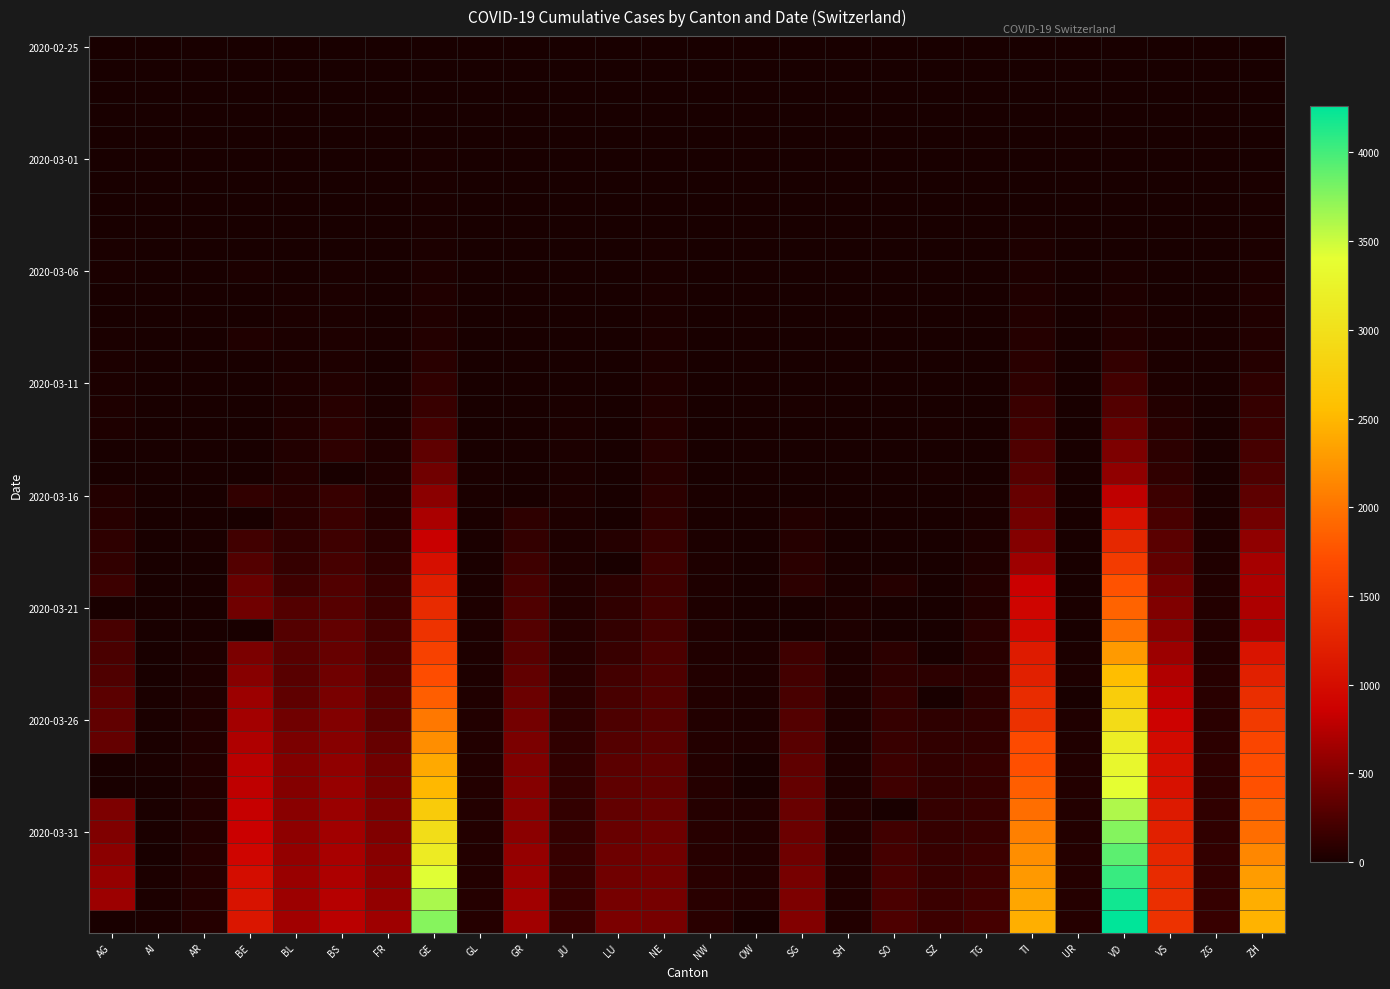

What is the total value across all series at ZG?

1719